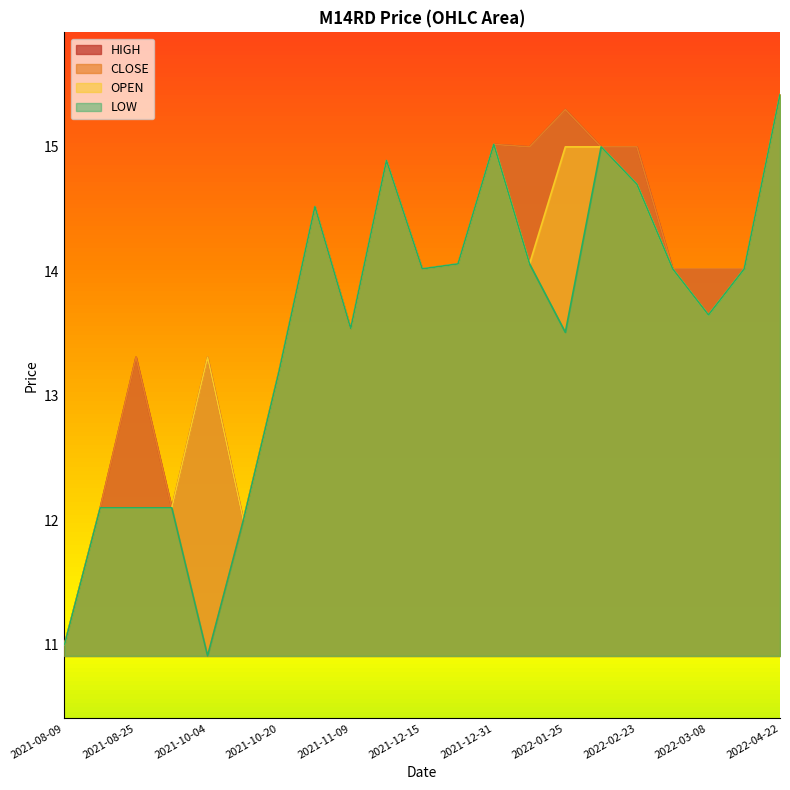

What is the lowest value of the OPEN series?

11.0